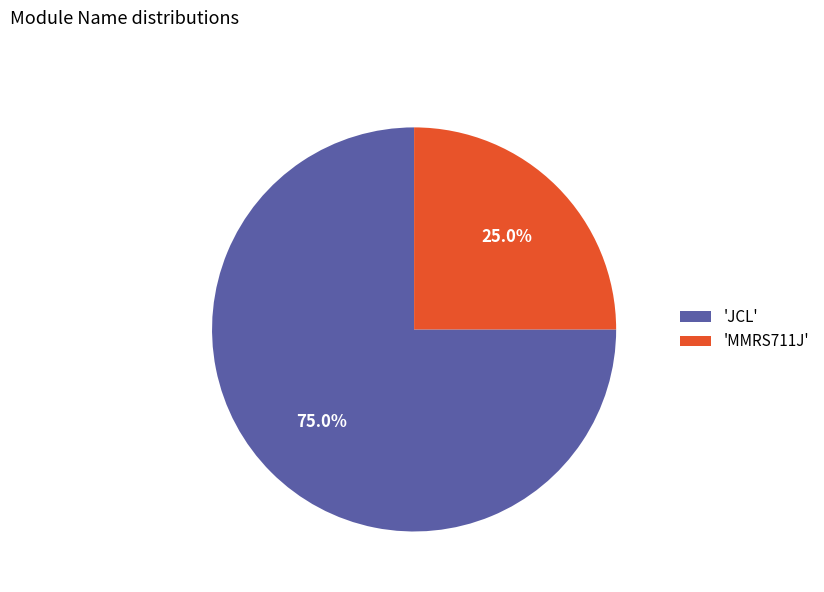

Which has a higher value, 'JCL' or 'MMRS711J'?

'JCL'